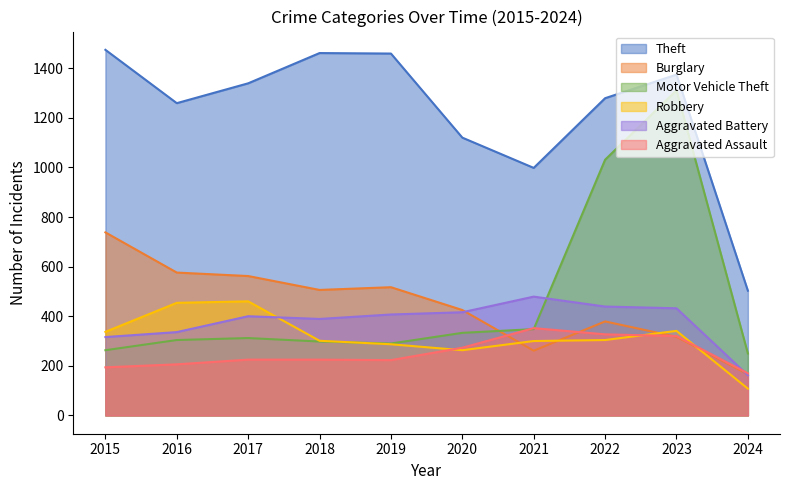

What is the greatest value displayed?

1474